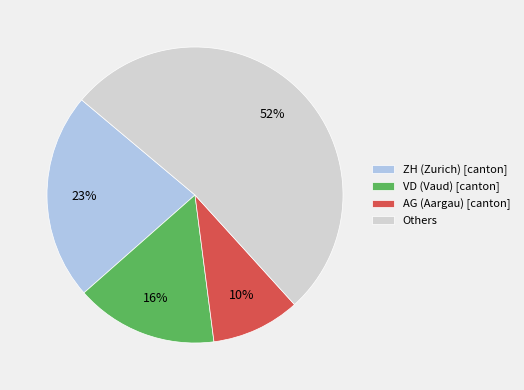

Which category has the smallest portion of the pie?

AG (Aargau) [canton]